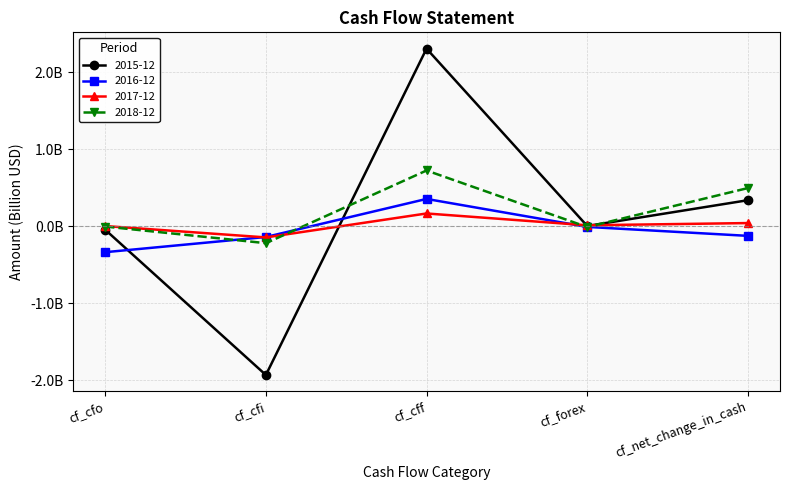

What are all the series names shown in the legend?

2015-12, 2016-12, 2017-12, 2018-12